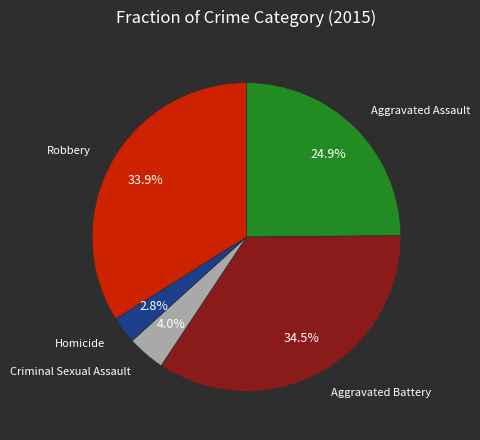

Does any single category account for the majority?

No